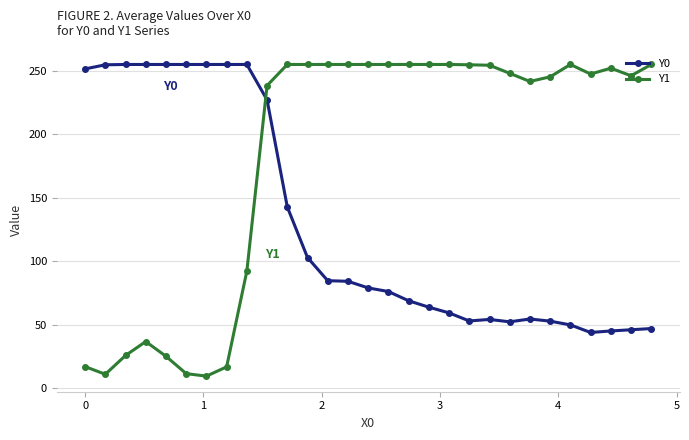

Which series has the widest spread of values?

Y1